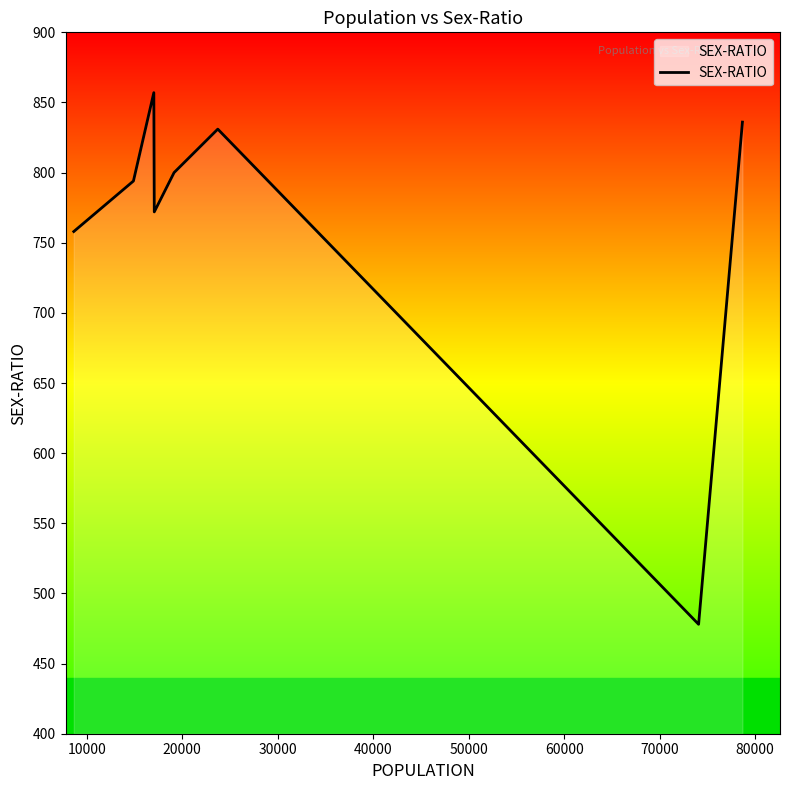

What is the smallest value displayed?

478